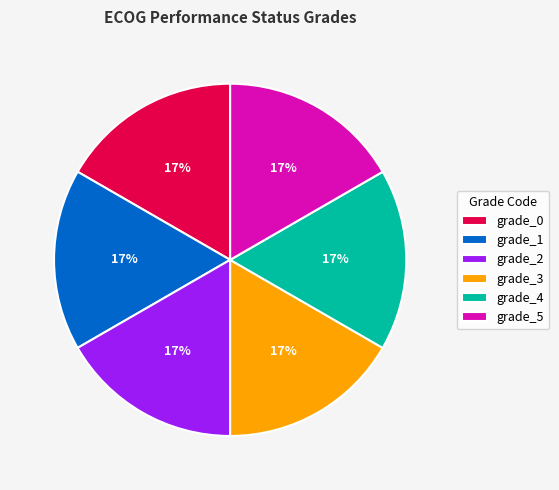

What percentage is the grade_5 slice, to the nearest percent?

17%